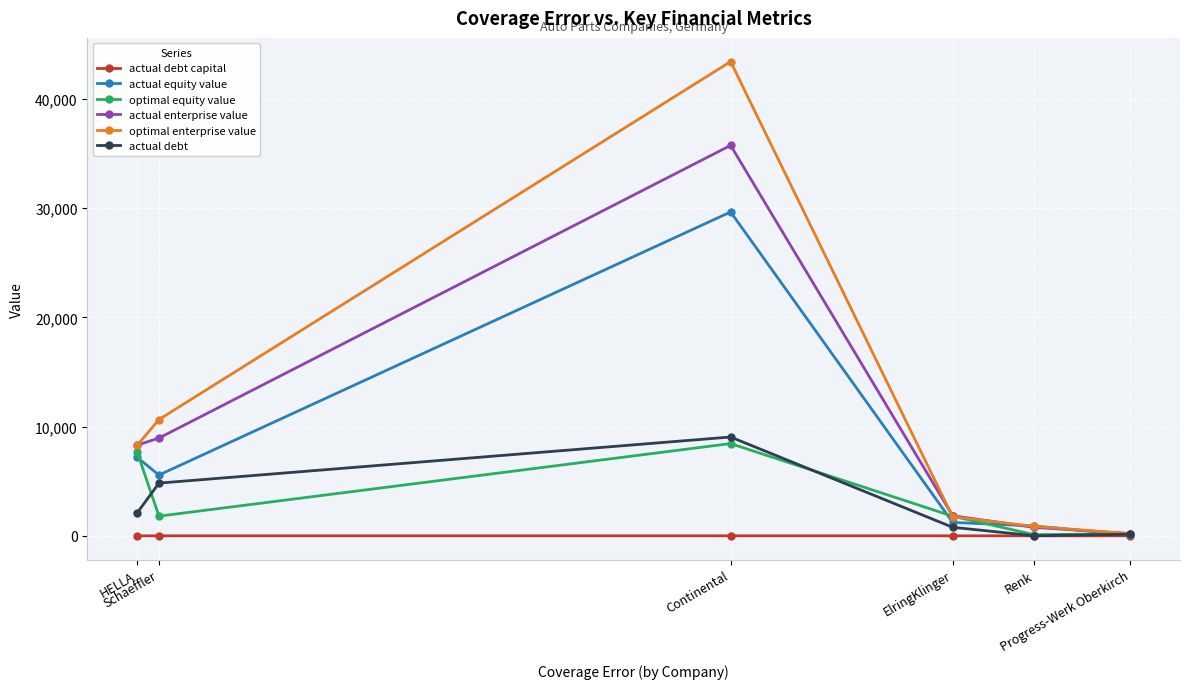

How many lines are shown in the chart?

6